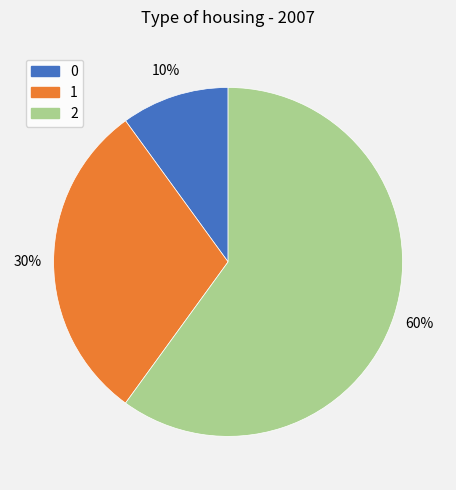

What is the largest slice in the pie chart?

2